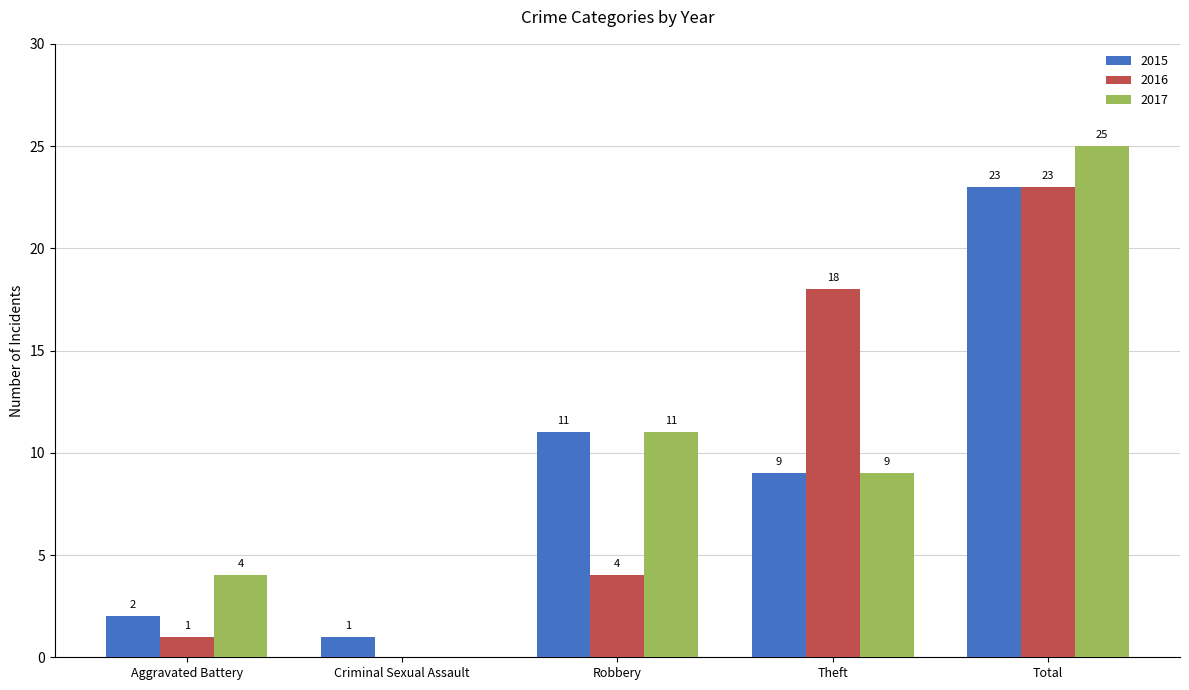

At which label does 2017 reach its peak?

Total